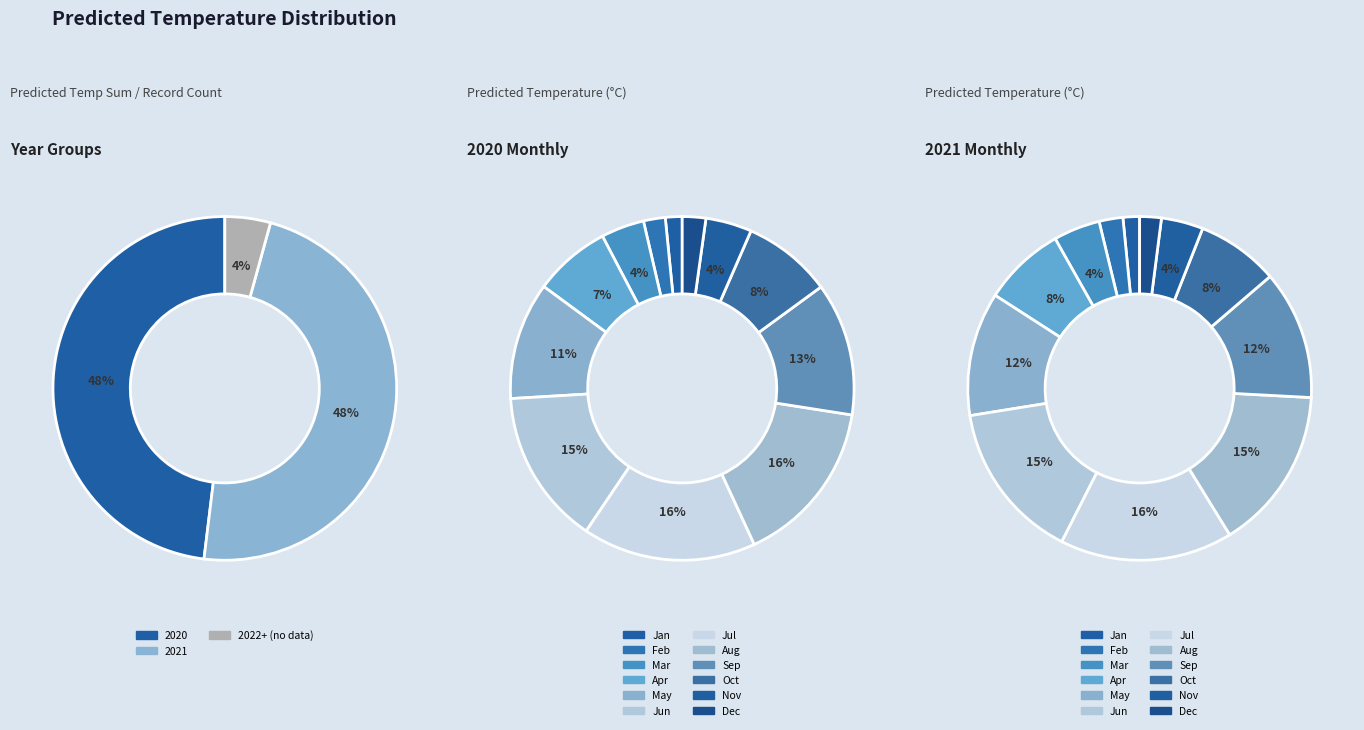

Does 2020 account for over 50% of the chart?

No